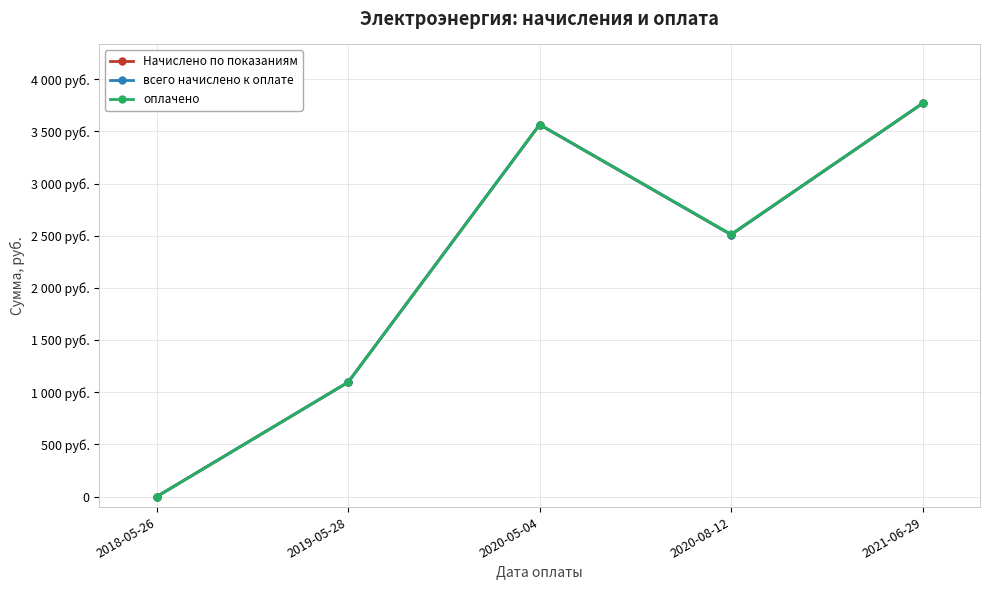

What is the average value of the всего начислено к оплате series?

2188.1